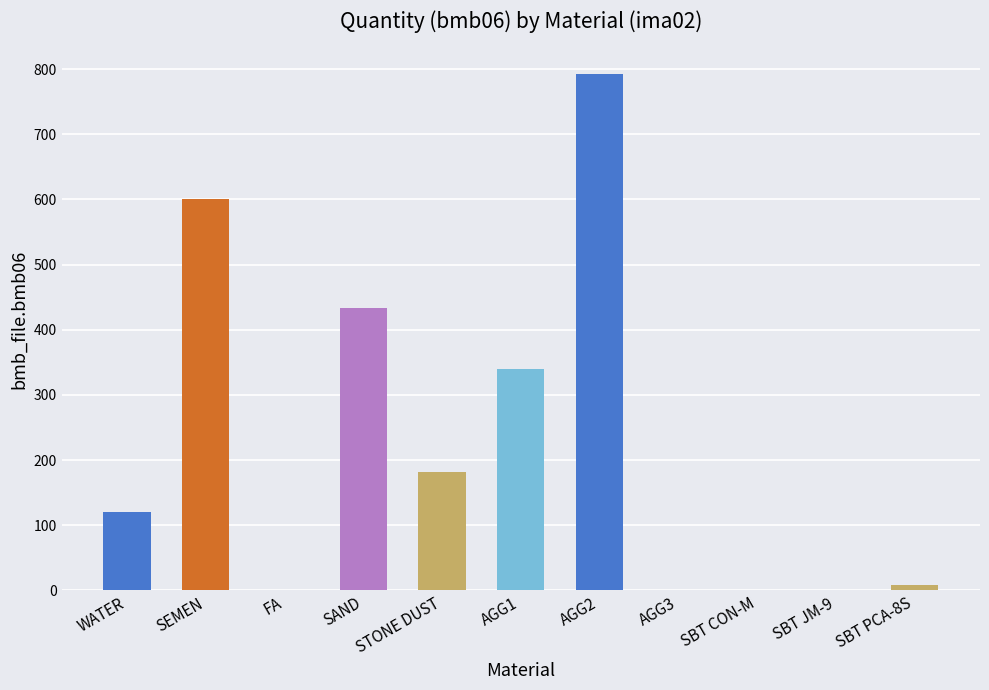

What is the sum of the values at SBT JM-9 and STONE DUST?

181.0